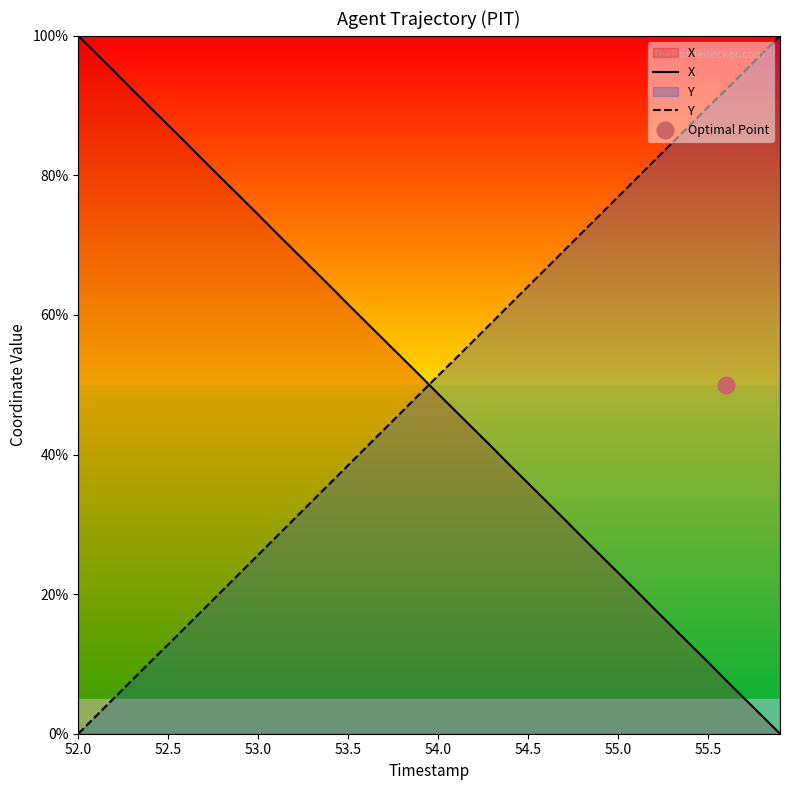

What is the maximum value for X?

100.0